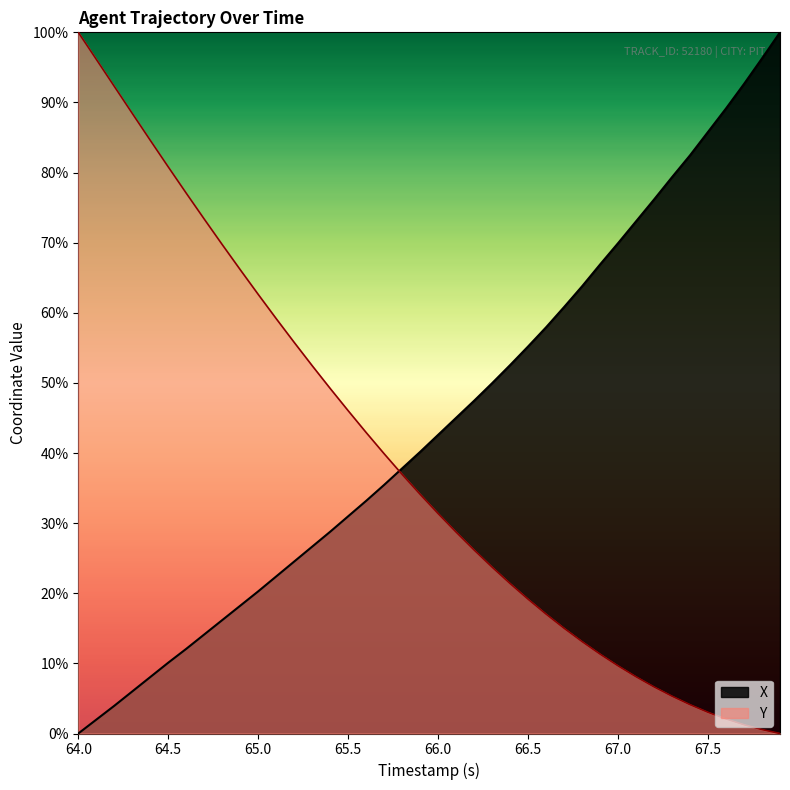

After their last crossing, which series has the higher values: Y or X?

X